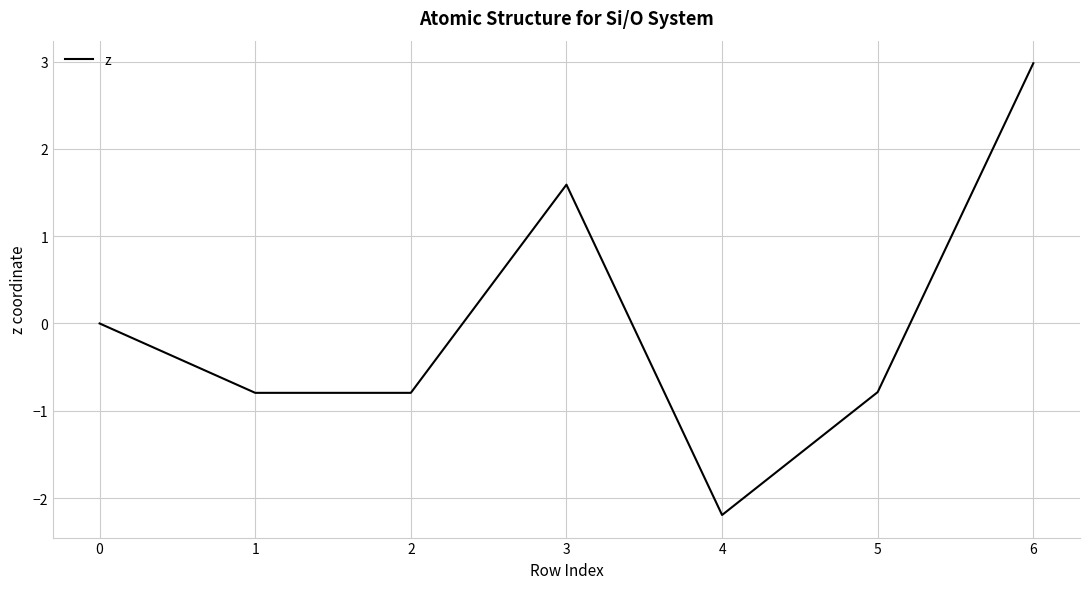

What is the smallest value displayed?

-2.2